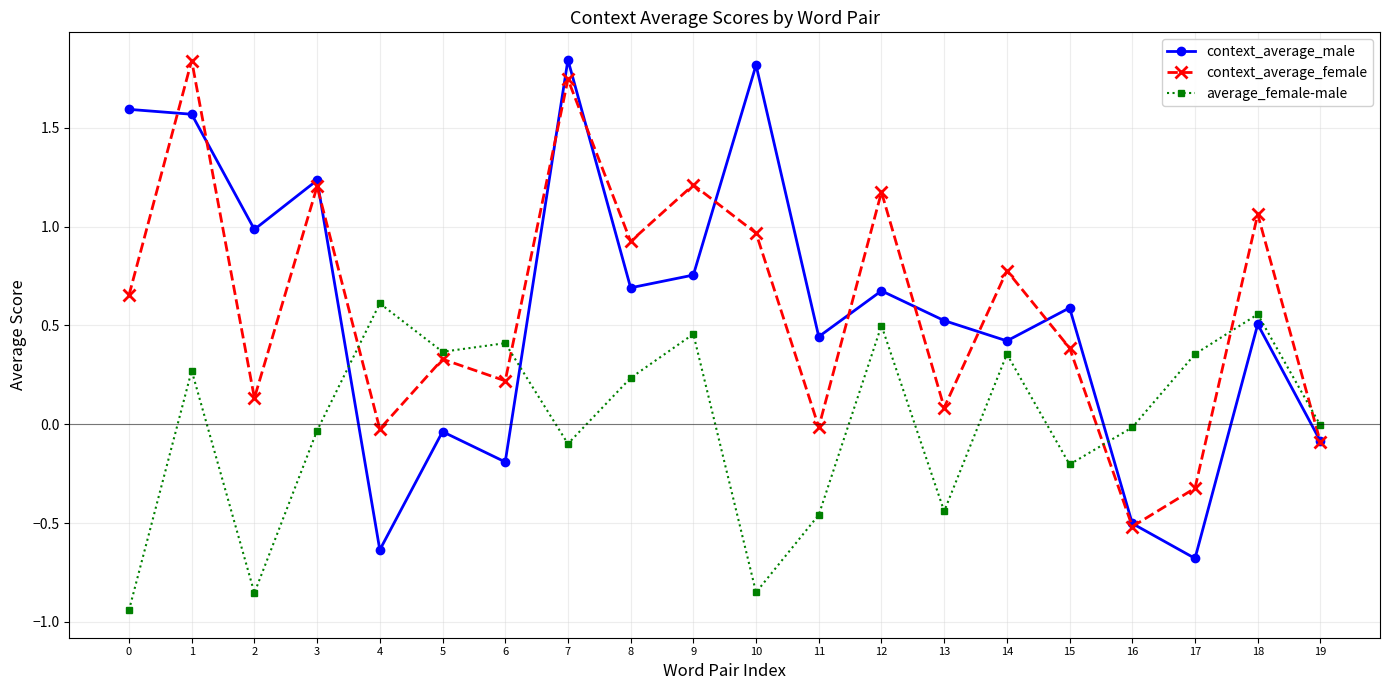

True or false: context_average_female and average_female-male intersect in this chart.

True